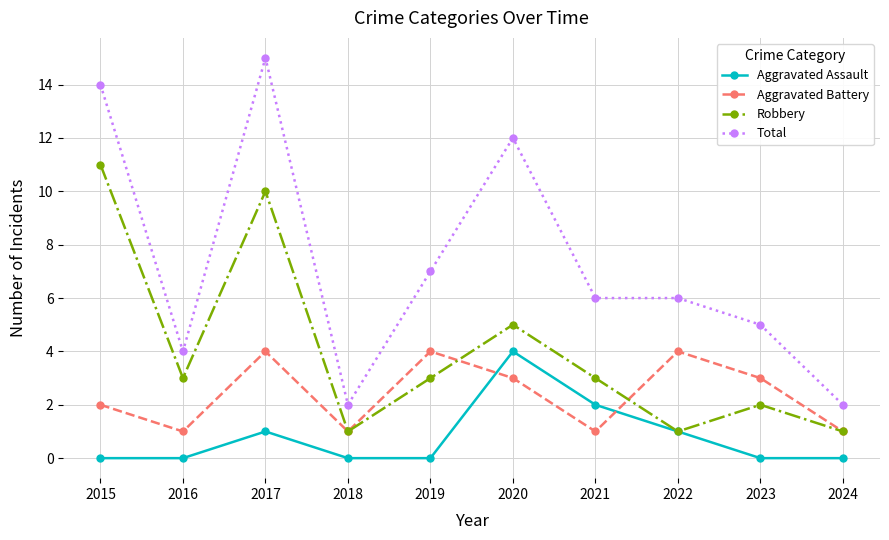

True or false: Robbery and Total cross at least once.

False